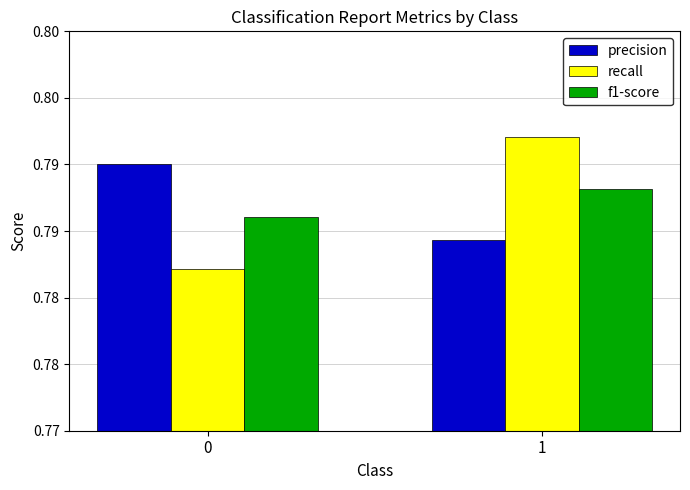

Which category has the highest value across all series?

1